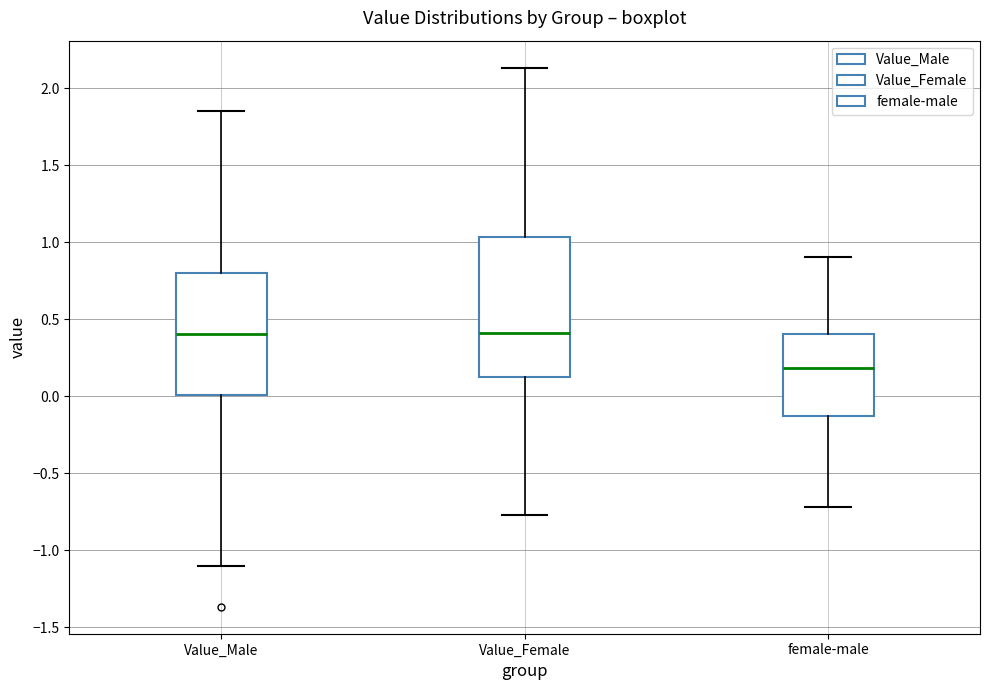

Where does the median line of the box for Value_Male sit on the y-axis? The values are not printed on the chart, so give them approximately, as read against the axis.

0.40